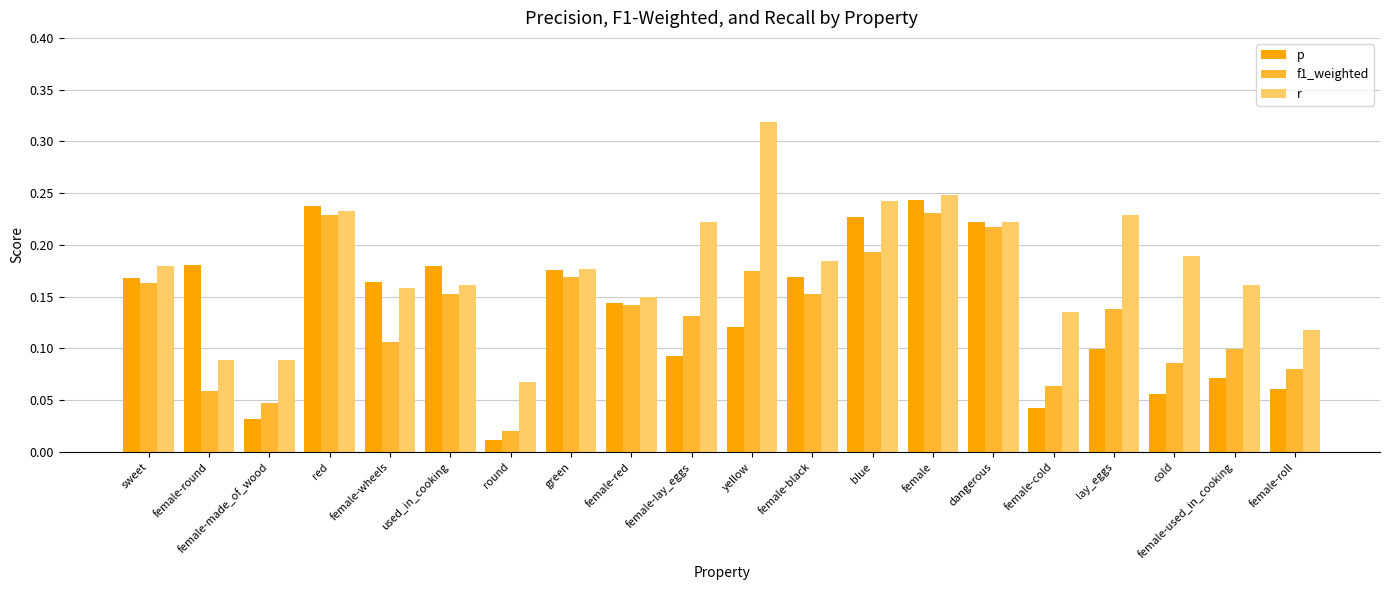

Where is p nearest to the value 0?

round